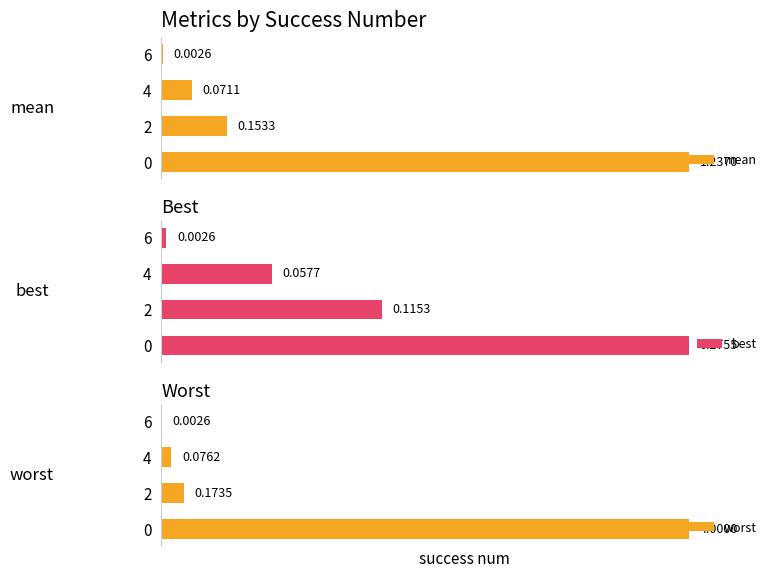

List the series in order of their overall mean, lowest first.

worst, mean, best